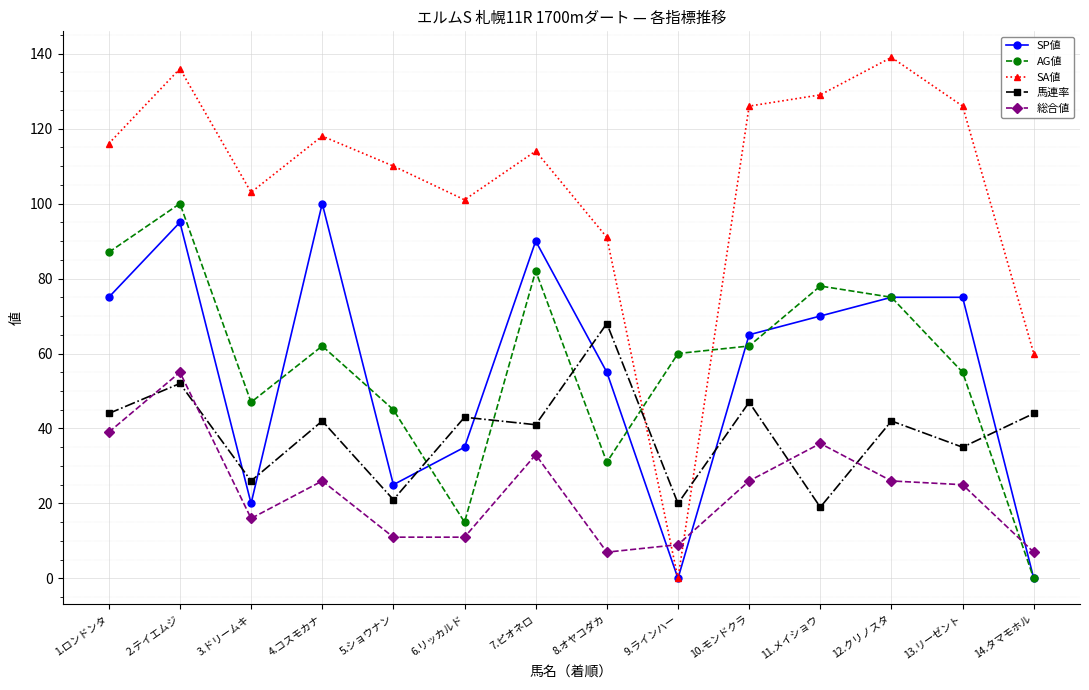

Which category has the lowest value in the SA値 series?

9.ラインハー